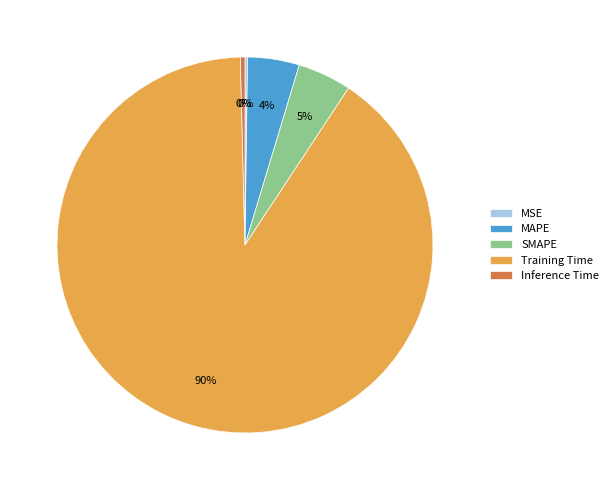

To the nearest percent, what is the average slice percentage?

20%